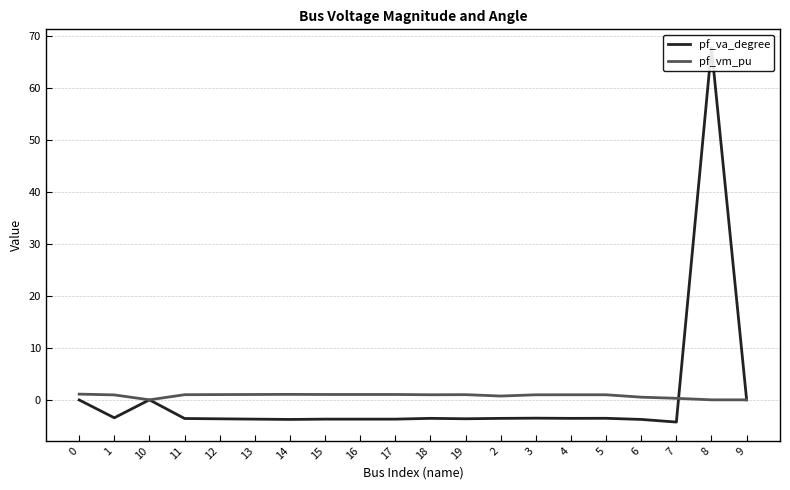

What is the label of the 6th point from the right?

4